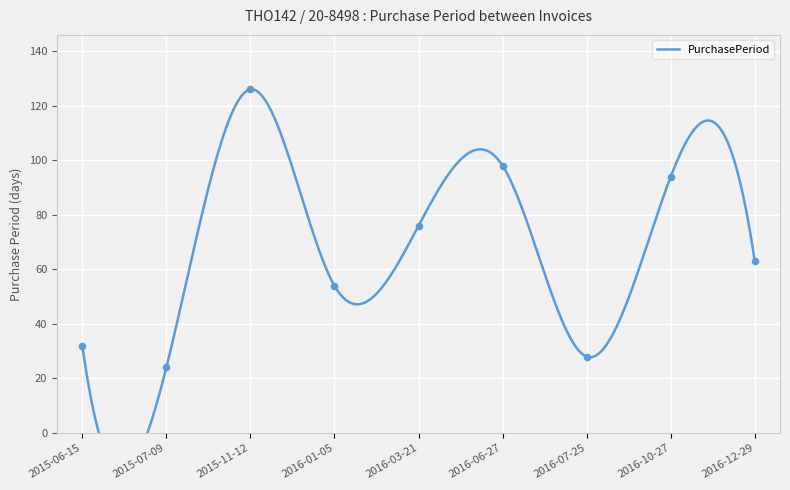

Approximately how many times larger is the value at 2015-06-15 compared to 2015-11-12?

0.3